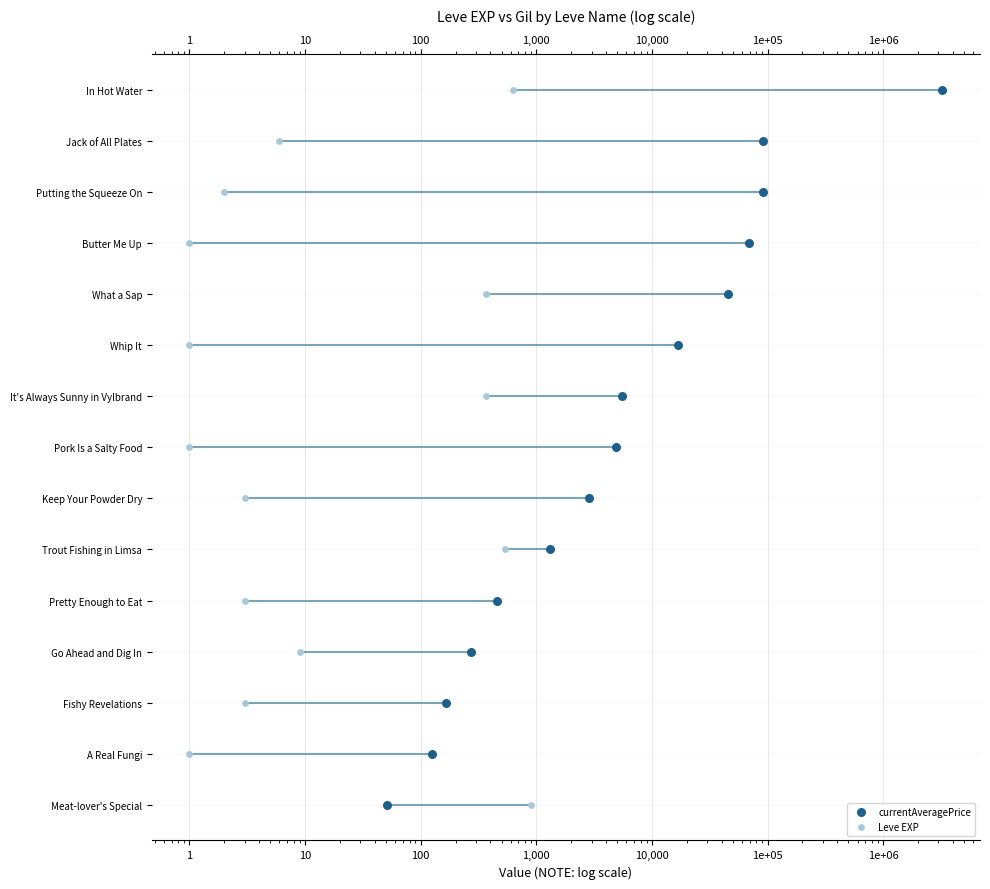

Which series has the widest spread of Y values?

currentAveragePrice